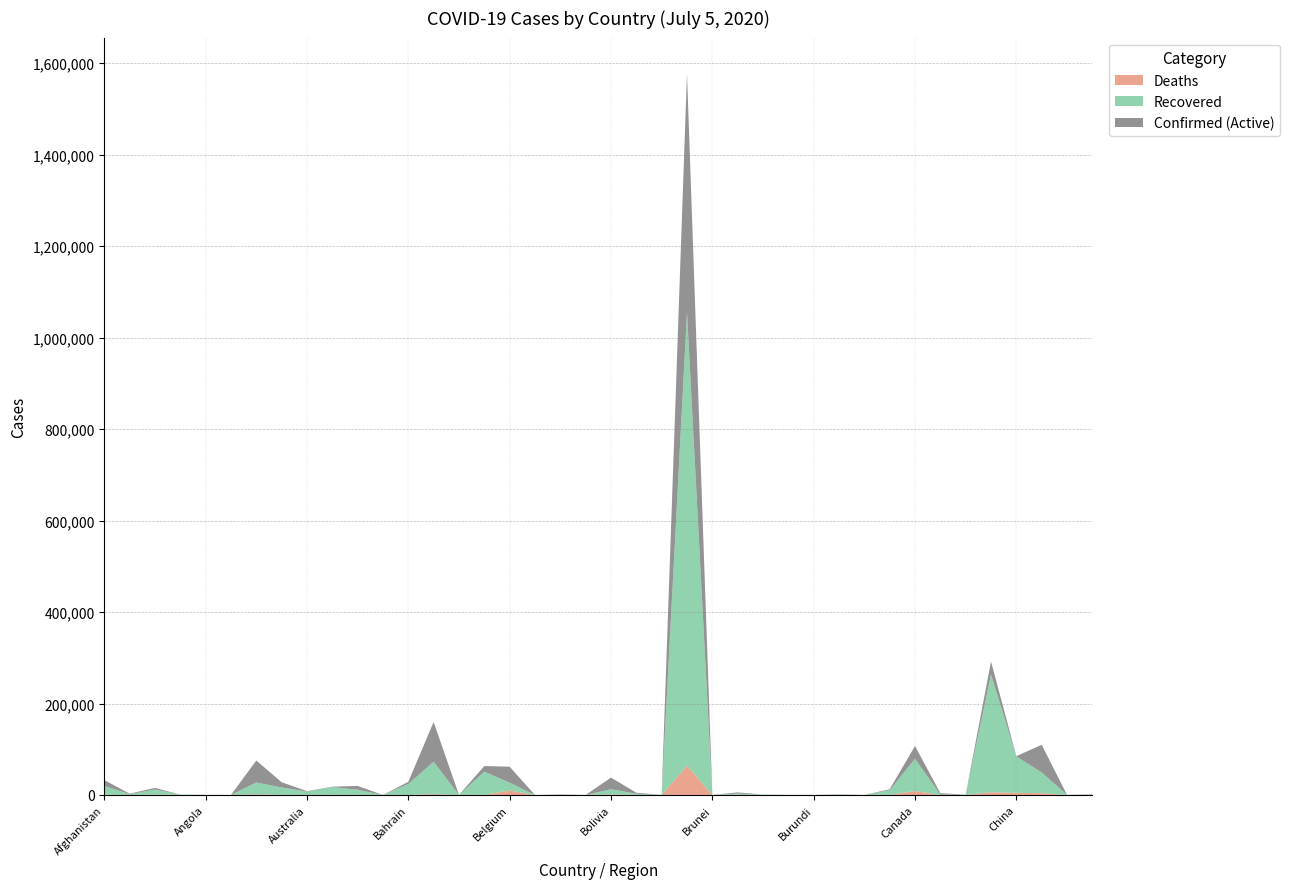

What is the average value of the Confirmed series?

68982